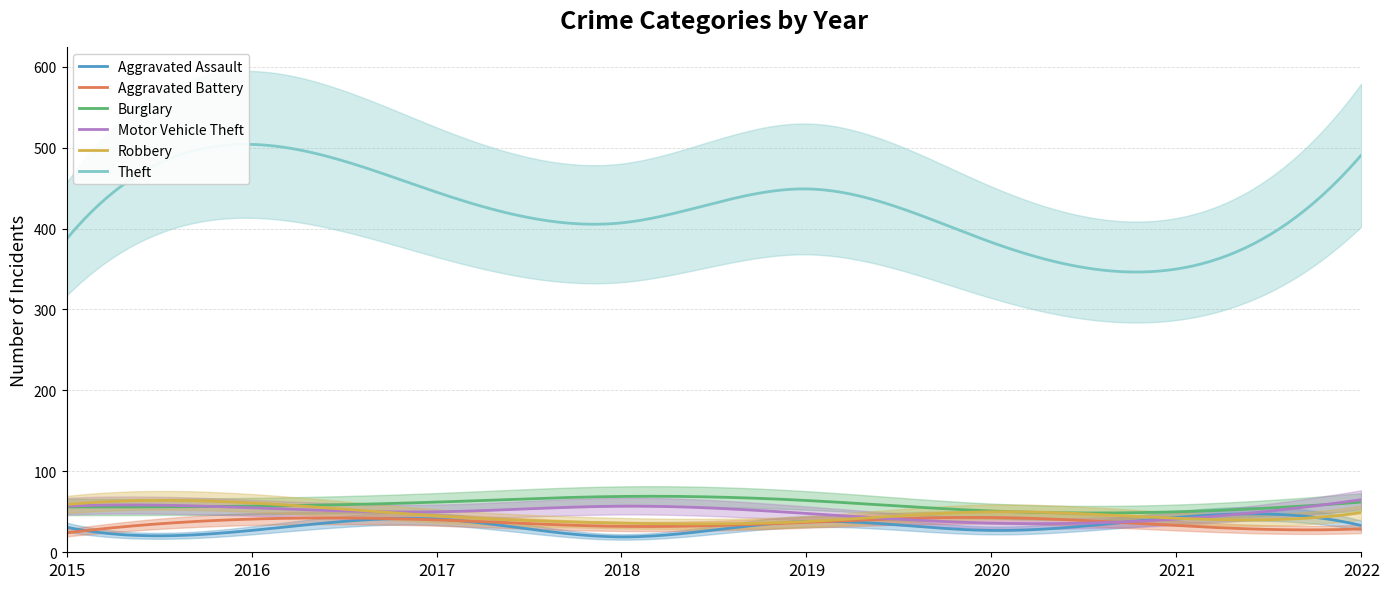

The value of Aggravated Assault at 2016 is 48. True or false?

False